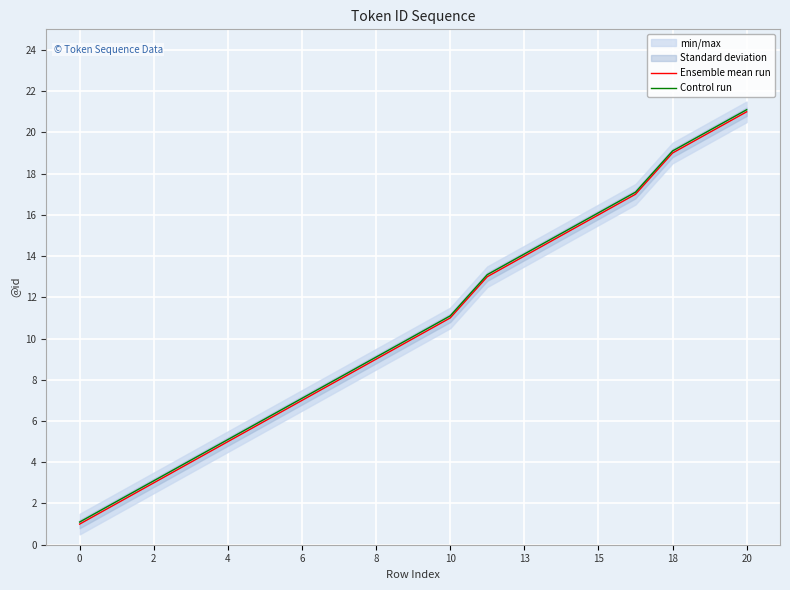

True or false: Control run and Ensemble mean run intersect in this chart.

False